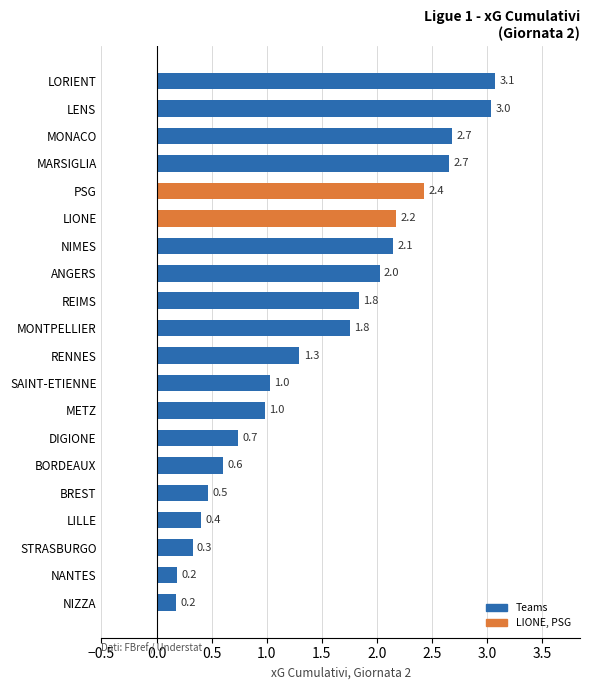

The value at REIMS is 3.1. True or false?

False